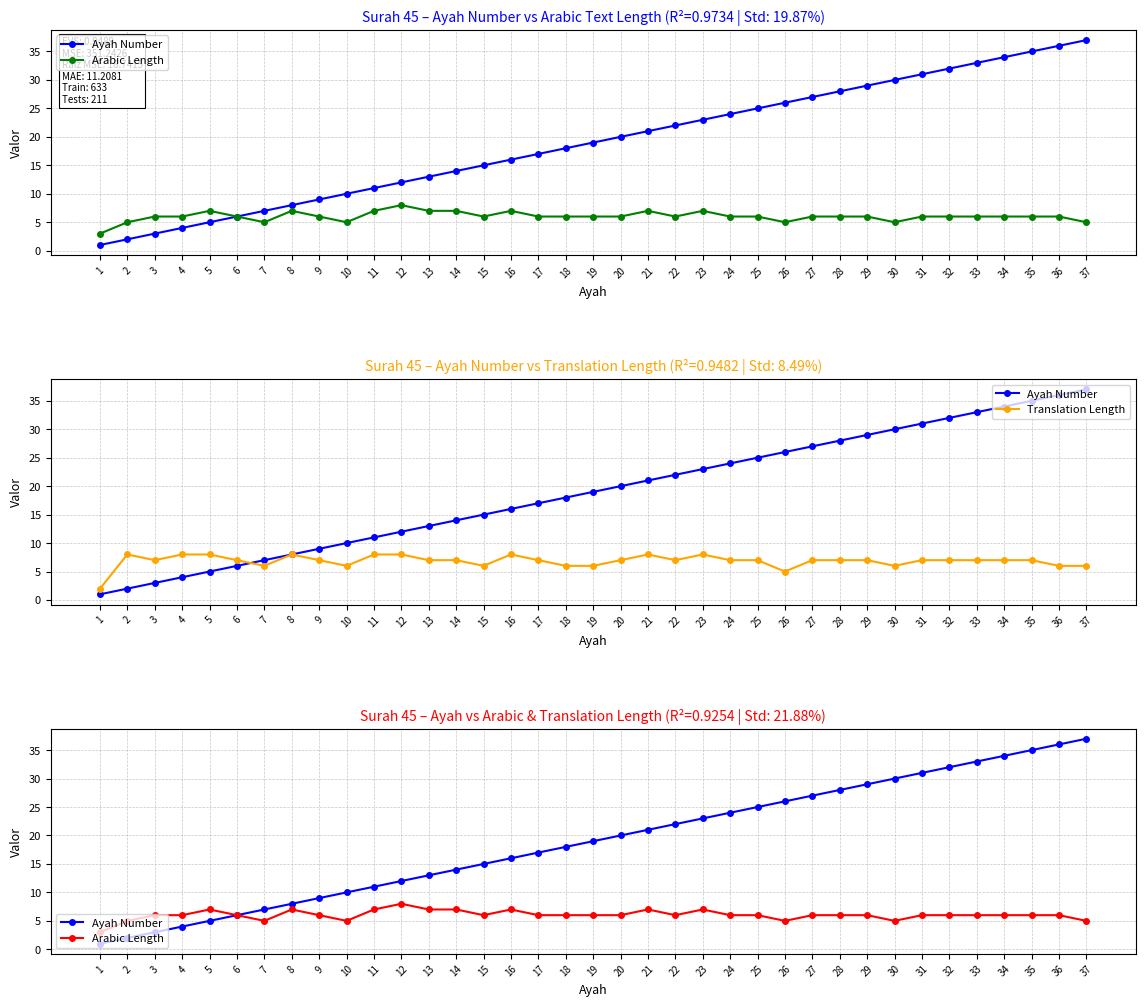

At which category does the chart reach its minimum across all series?

1